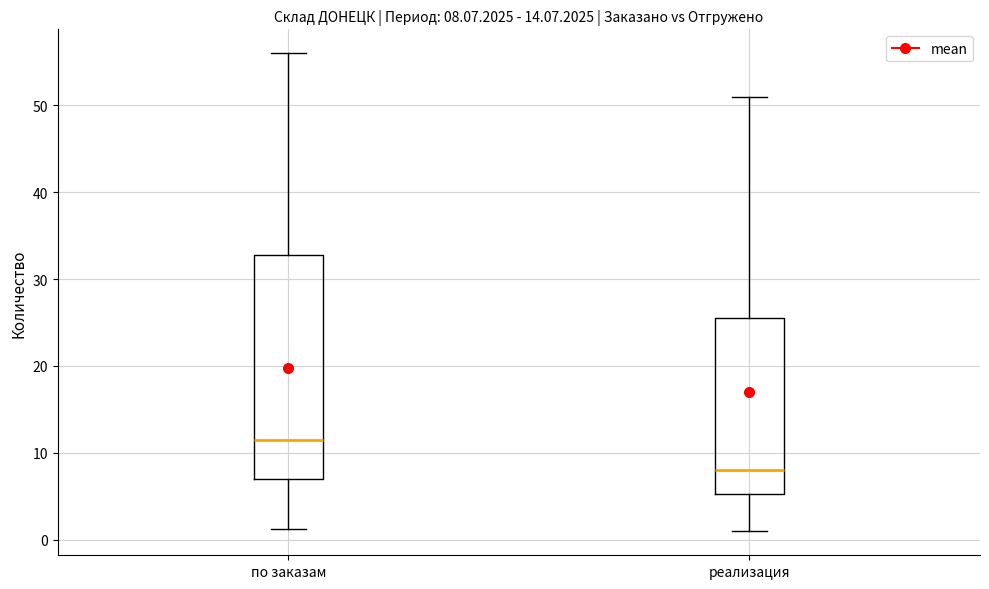

Which box has the highest median line?

по заказам